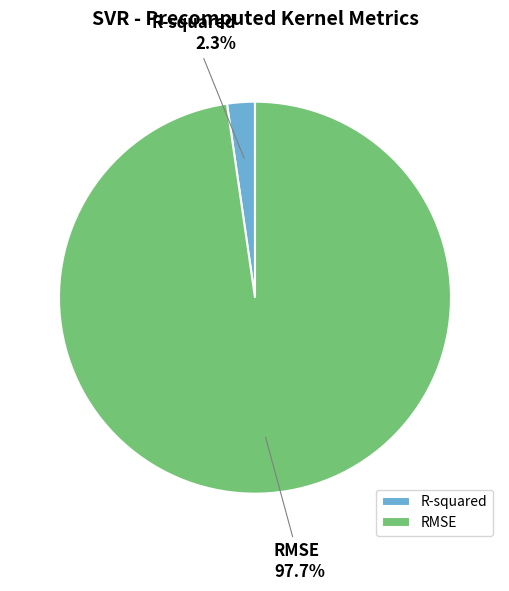

Is the sum of R-squared and RMSE greater than half?

Yes